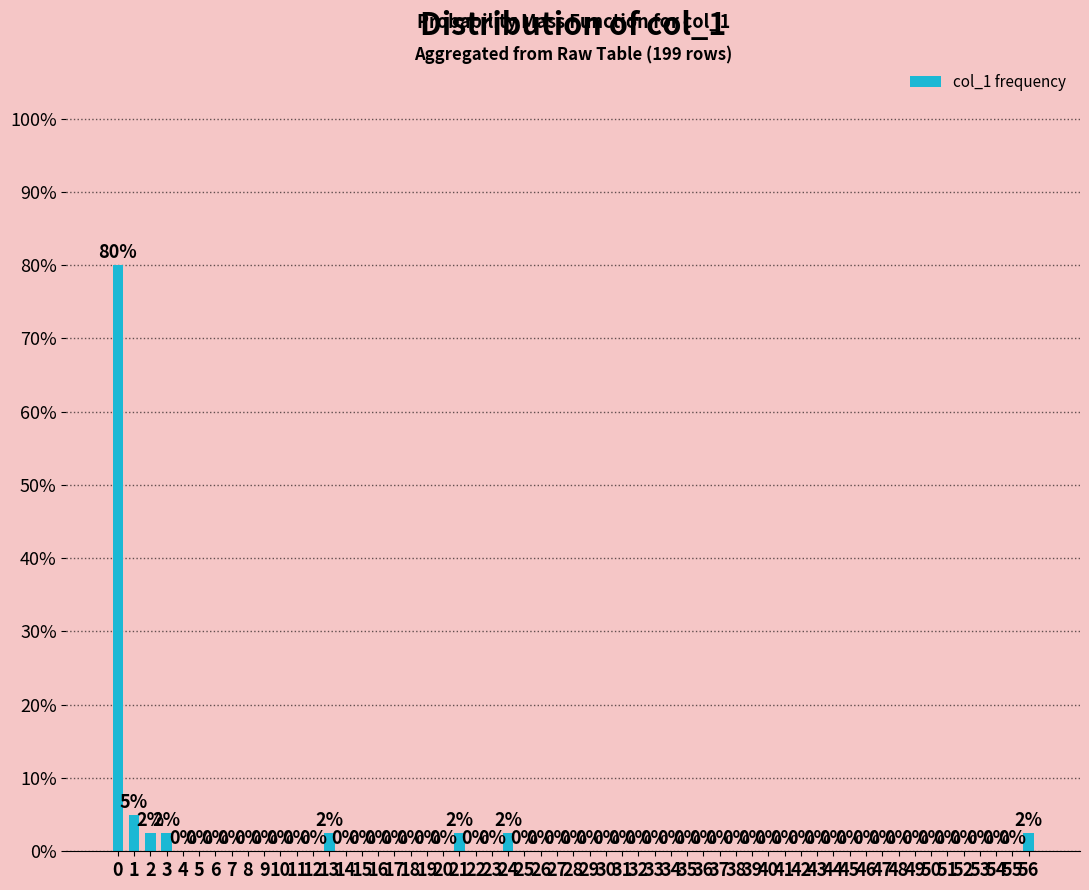

The value at 28 is 41.5. True or false?

False